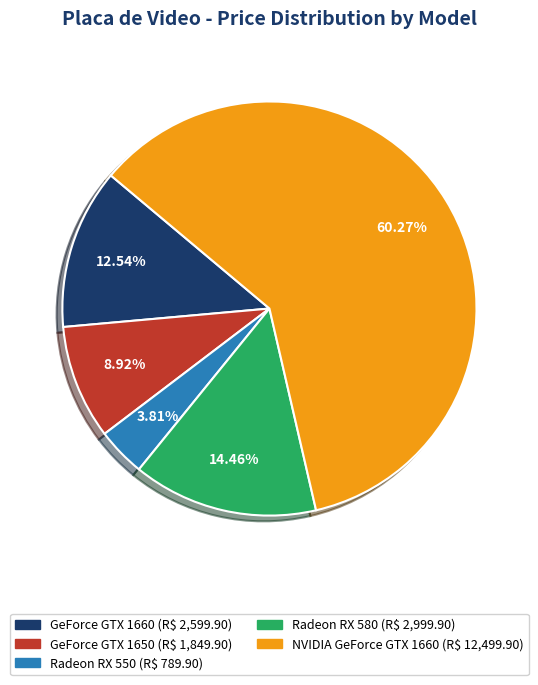

Count the number of slices in the pie.

5